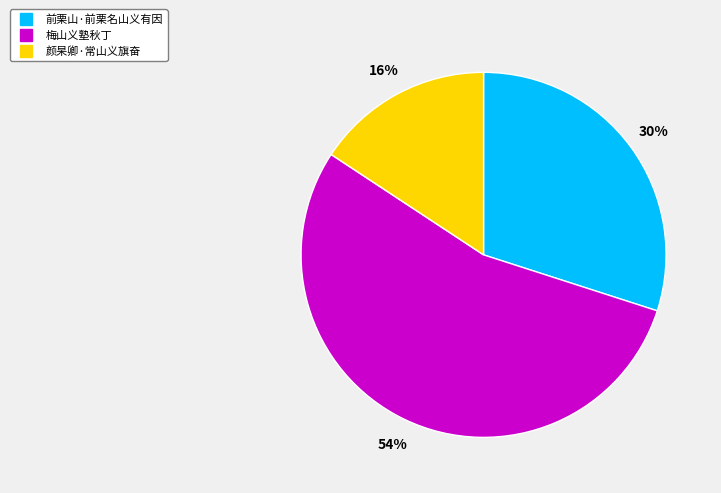

To the nearest percent, what percentage of the pie is 颜杲卿·常山义旗奋?

16%